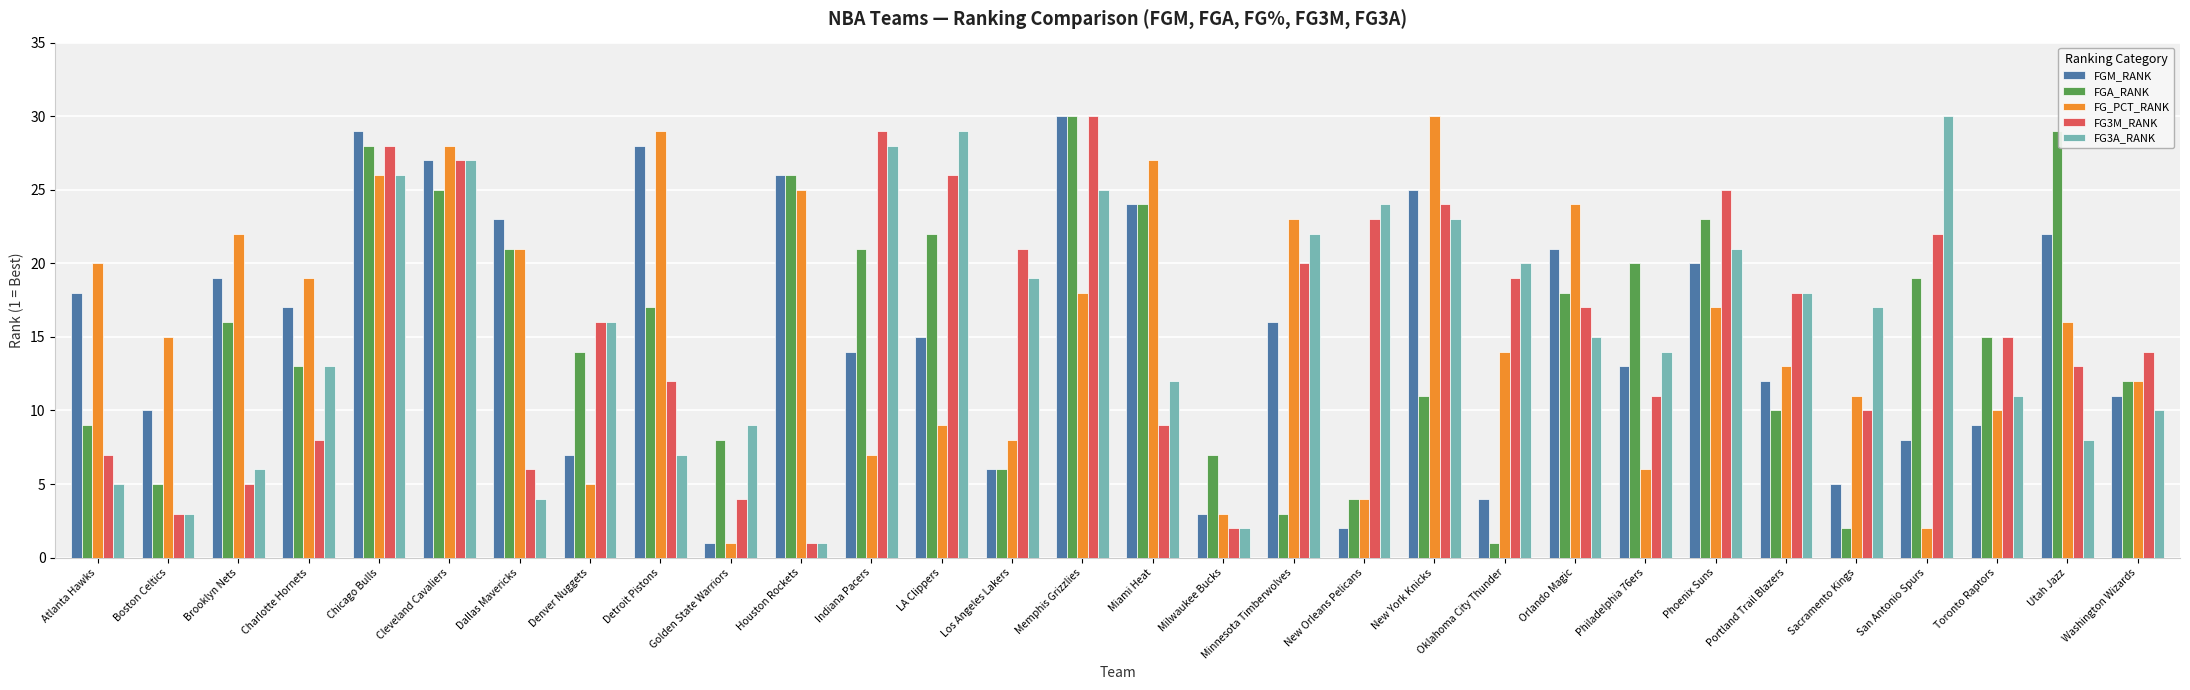

Reading left to right, what are all the values shown in this chart?

FGM_RANK: Atlanta Hawks=18	Boston Celtics=10	Brooklyn Nets=19	Charlotte Hornets=17	Chicago Bulls=29	Cleveland Cavaliers=27	Dallas Mavericks=23	Denver Nuggets=7	Detroit Pistons=28	Golden State Warriors=1	Houston Rockets=26	Indiana Pacers=14	LA Clippers=15	Los Angeles Lakers=6	Memphis Grizzlies=30	Miami Heat=24	Milwaukee Bucks=3	Minnesota Timberwolves=16	New Orleans Pelicans=2	New York Knicks=25	Oklahoma City Thunder=4	Orlando Magic=21	Philadelphia 76ers=13	Phoenix Suns=20	Portland Trail Blazers=12	Sacramento Kings=5	San Antonio Spurs=8	Toronto Raptors=9	Utah Jazz=22	Washington Wizards=11
FGA_RANK: Atlanta Hawks=9	Boston Celtics=5	Brooklyn Nets=16	Charlotte Hornets=13	Chicago Bulls=28	Cleveland Cavaliers=25	Dallas Mavericks=21	Denver Nuggets=14	Detroit Pistons=17	Golden State Warriors=8	Houston Rockets=26	Indiana Pacers=21	LA Clippers=22	Los Angeles Lakers=6	Memphis Grizzlies=30	Miami Heat=24	Milwaukee Bucks=7	Minnesota Timberwolves=3	New Orleans Pelicans=4	New York Knicks=11	Oklahoma City Thunder=1	Orlando Magic=18	Philadelphia 76ers=20	Phoenix Suns=23	Portland Trail Blazers=10	Sacramento Kings=2	San Antonio Spurs=19	Toronto Raptors=15	Utah Jazz=29	Washington Wizards=12
FG_PCT_RANK: Atlanta Hawks=20	Boston Celtics=15	Brooklyn Nets=22	Charlotte Hornets=19	Chicago Bulls=26	Cleveland Cavaliers=28	Dallas Mavericks=21	Denver Nuggets=5	Detroit Pistons=29	Golden State Warriors=1	Houston Rockets=25	Indiana Pacers=7	LA Clippers=9	Los Angeles Lakers=8	Memphis Grizzlies=18	Miami Heat=27	Milwaukee Bucks=3	Minnesota Timberwolves=23	New Orleans Pelicans=4	New York Knicks=30	Oklahoma City Thunder=14	Orlando Magic=24	Philadelphia 76ers=6	Phoenix Suns=17	Portland Trail Blazers=13	Sacramento Kings=11	San Antonio Spurs=2	Toronto Raptors=10	Utah Jazz=16	Washington Wizards=12
FG3M_RANK: Atlanta Hawks=7	Boston Celtics=3	Brooklyn Nets=5	Charlotte Hornets=8	Chicago Bulls=28	Cleveland Cavaliers=27	Dallas Mavericks=6	Denver Nuggets=16	Detroit Pistons=12	Golden State Warriors=4	Houston Rockets=1	Indiana Pacers=29	LA Clippers=26	Los Angeles Lakers=21	Memphis Grizzlies=30	Miami Heat=9	Milwaukee Bucks=2	Minnesota Timberwolves=20	New Orleans Pelicans=23	New York Knicks=24	Oklahoma City Thunder=19	Orlando Magic=17	Philadelphia 76ers=11	Phoenix Suns=25	Portland Trail Blazers=18	Sacramento Kings=10	San Antonio Spurs=22	Toronto Raptors=15	Utah Jazz=13	Washington Wizards=14
FG3A_RANK: Atlanta Hawks=5	Boston Celtics=3	Brooklyn Nets=6	Charlotte Hornets=13	Chicago Bulls=26	Cleveland Cavaliers=27	Dallas Mavericks=4	Denver Nuggets=16	Detroit Pistons=7	Golden State Warriors=9	Houston Rockets=1	Indiana Pacers=28	LA Clippers=29	Los Angeles Lakers=19	Memphis Grizzlies=25	Miami Heat=12	Milwaukee Bucks=2	Minnesota Timberwolves=22	New Orleans Pelicans=24	New York Knicks=23	Oklahoma City Thunder=20	Orlando Magic=15	Philadelphia 76ers=14	Phoenix Suns=21	Portland Trail Blazers=18	Sacramento Kings=17	San Antonio Spurs=30	Toronto Raptors=11	Utah Jazz=8	Washington Wizards=10